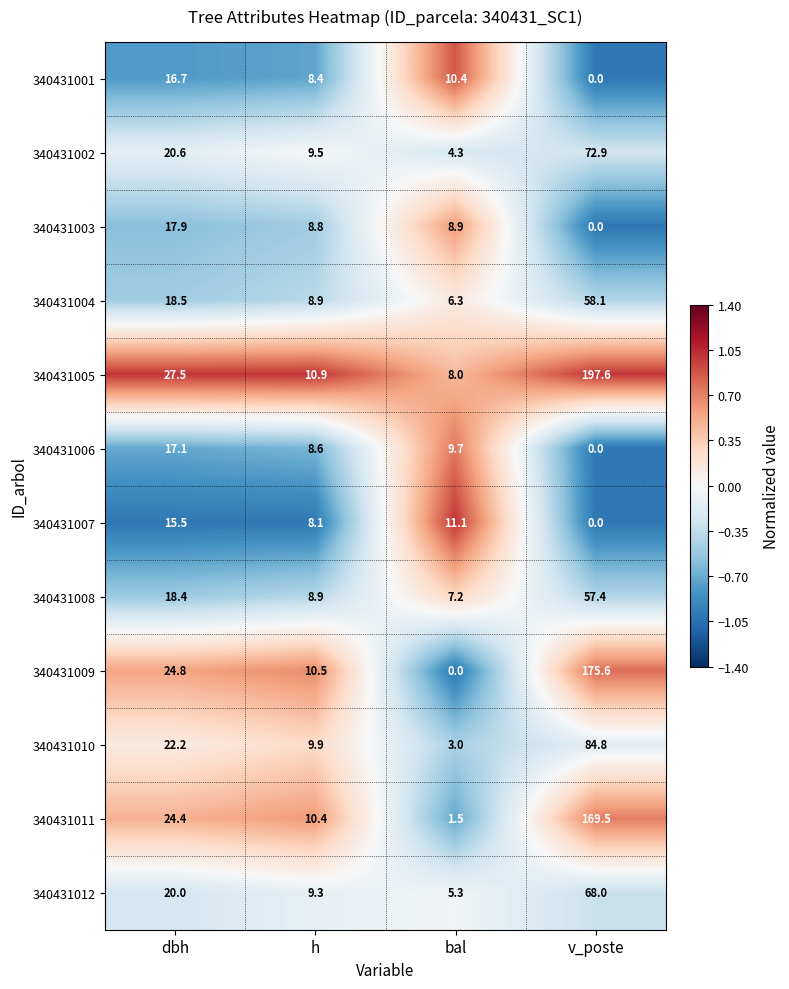

At which category does the chart reach its peak across all series?

v_poste